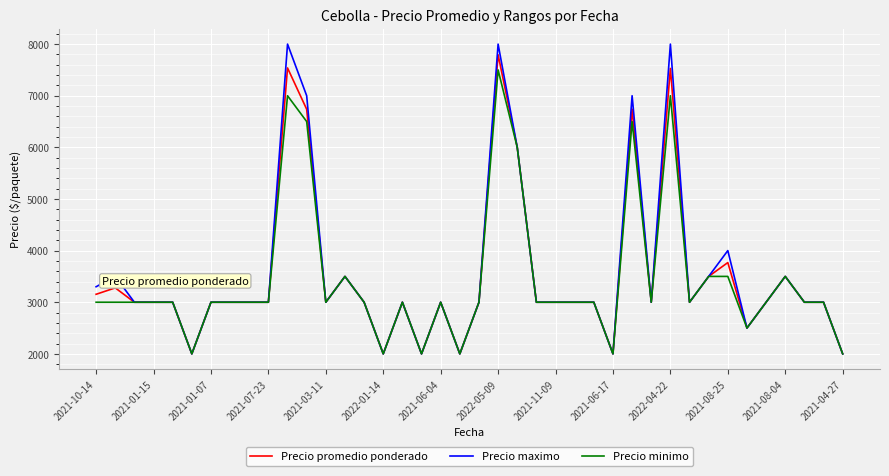

What are all the series names shown in the legend?

Precio promedio ponderado, Precio maximo, Precio minimo